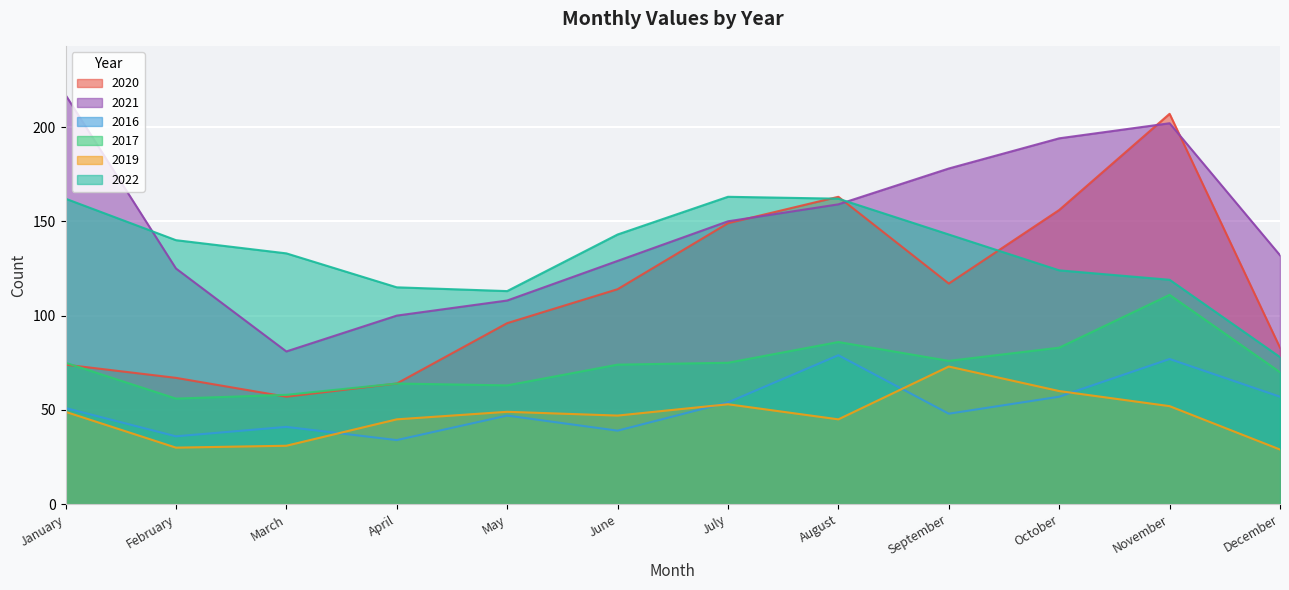

Between which two adjacent categories do 2022 and 2021 first intersect?

January and February